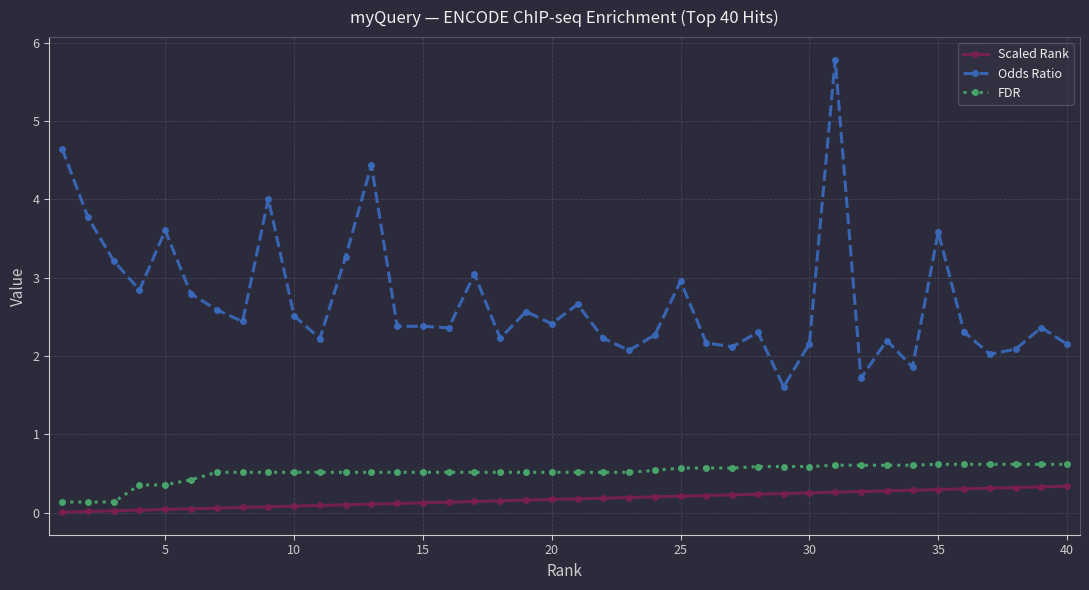

Does the chart display data point markers on the line(s)?

Yes